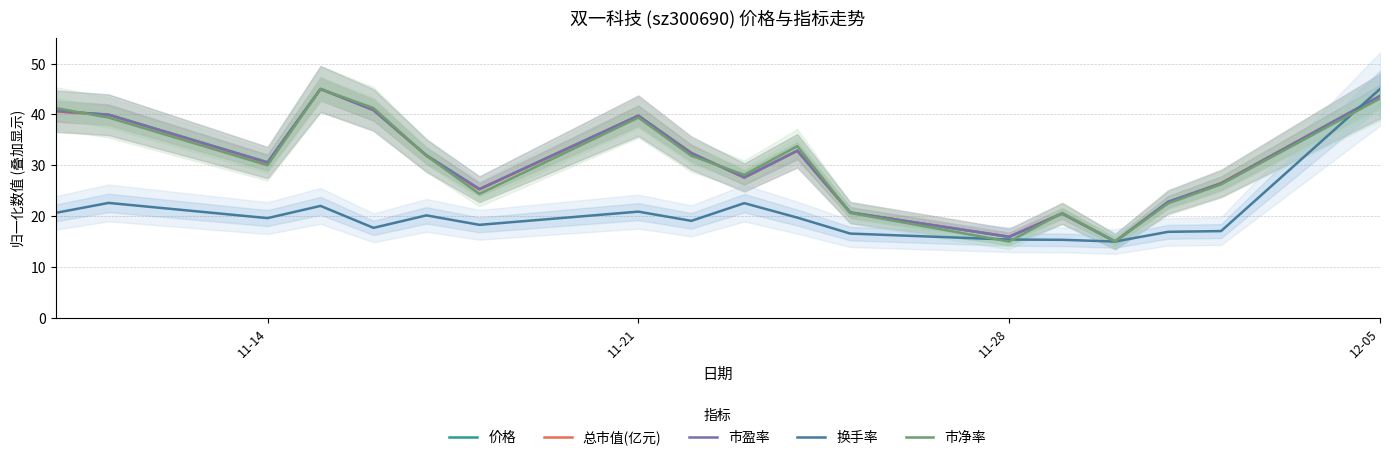

True or false: 市盈率 has a value of 41.2 at 11-14.

False